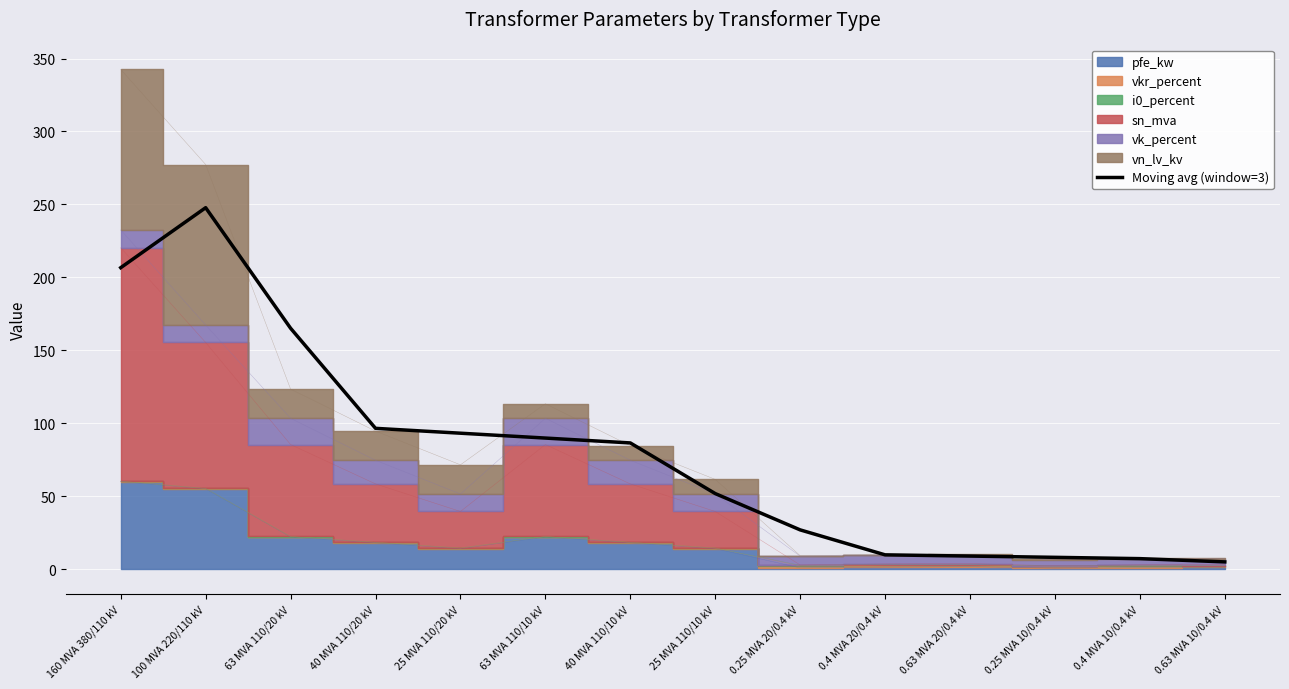

Which category has the highest value in the Moving avg (window=3) series?

100 MVA 220/110 kV